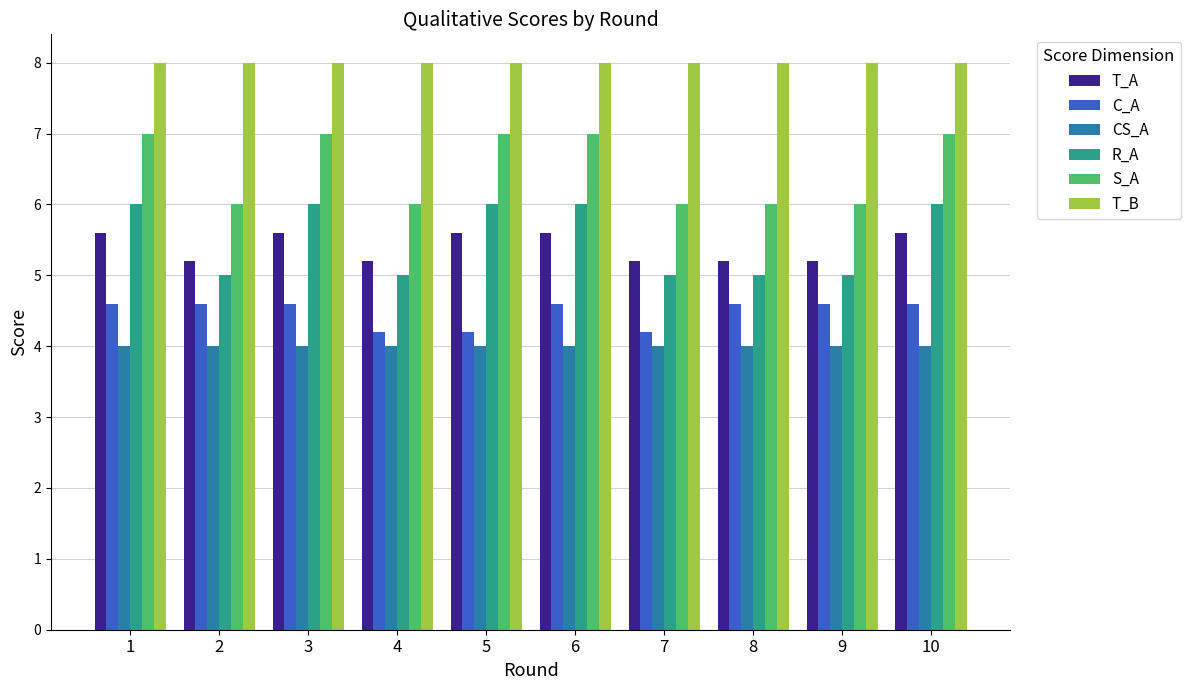

Which series has the largest total across all categories?

T_B